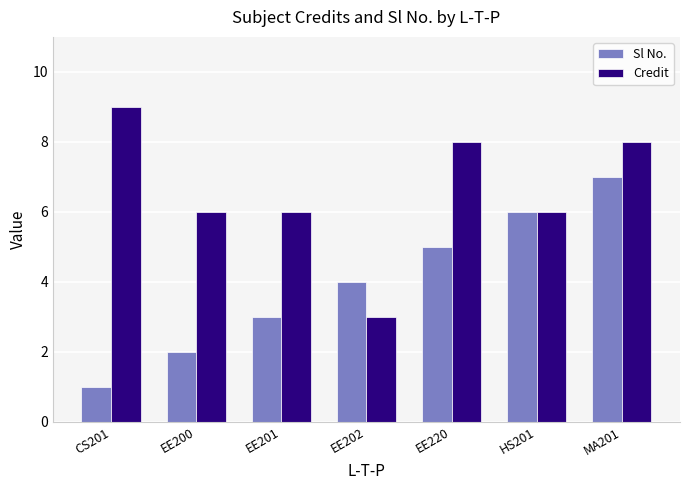

Count the number of categories in the chart.

7